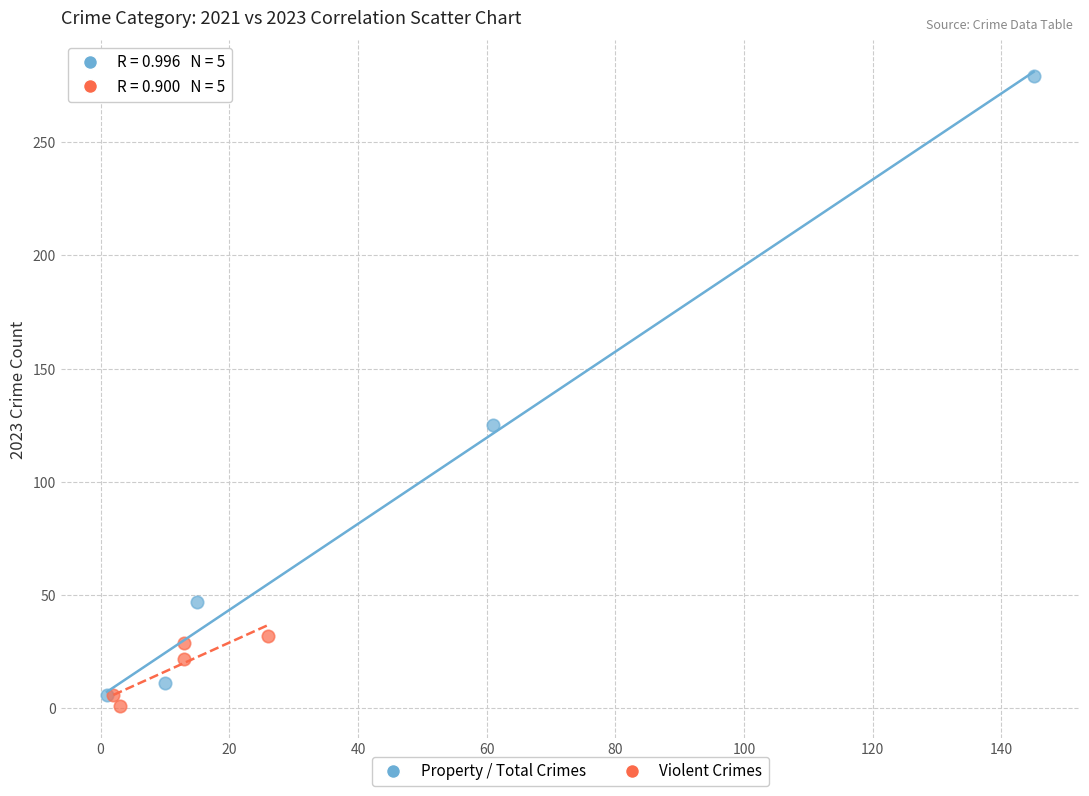

Which series has the largest Y range (max minus min)?

Property / Total Crimes